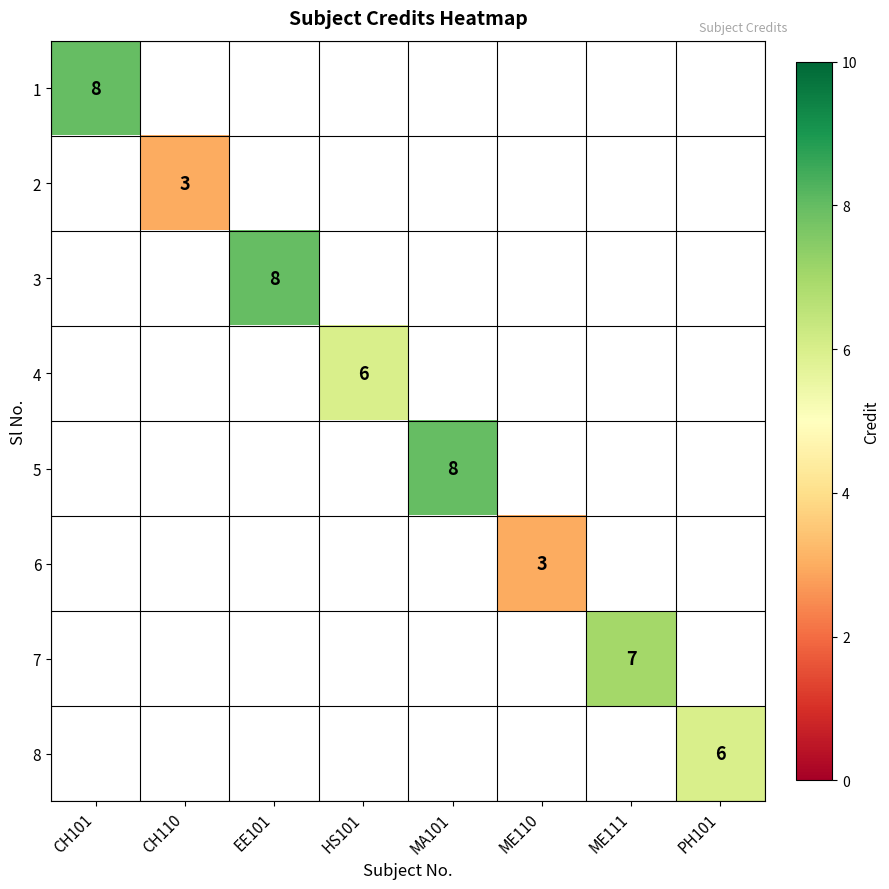

True or false: 5 has a value of 8 at MA101.

True